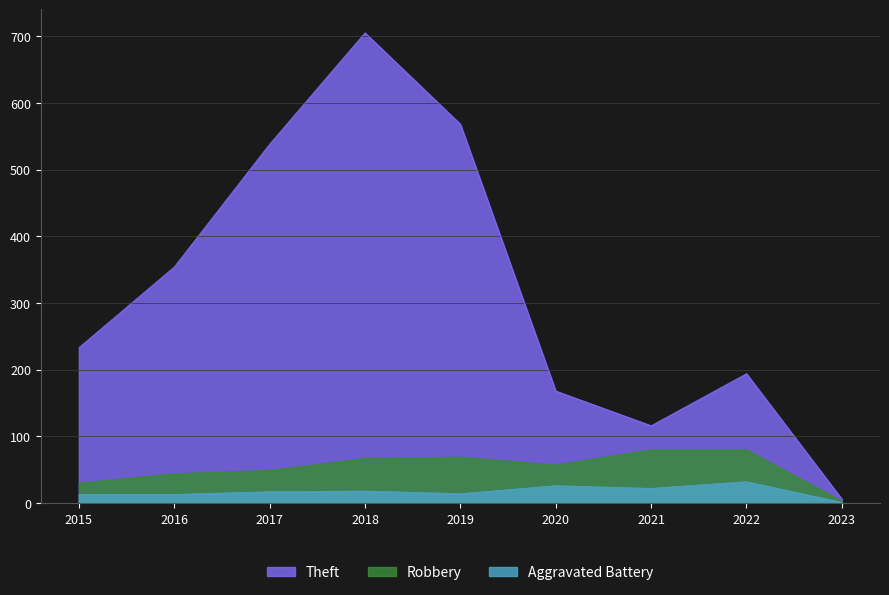

Which series has the largest total across all categories?

Theft